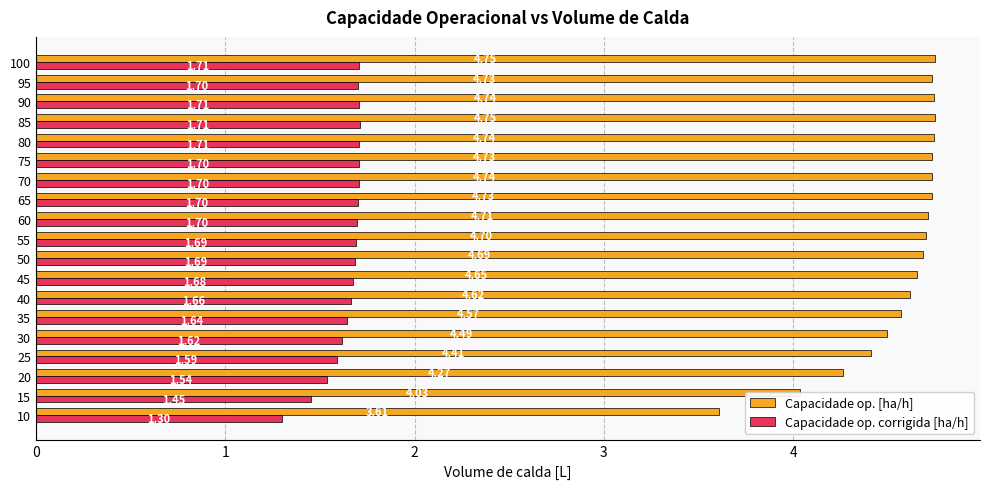

At which category is the sum across all series the highest?

85